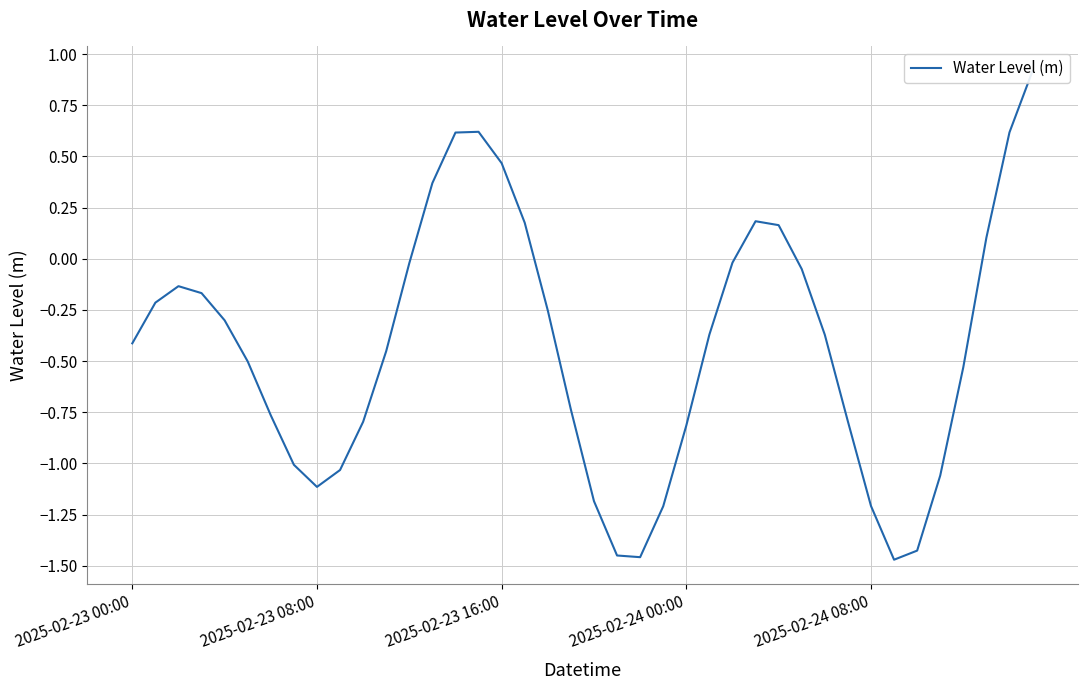

How many data points are less than 0?

30